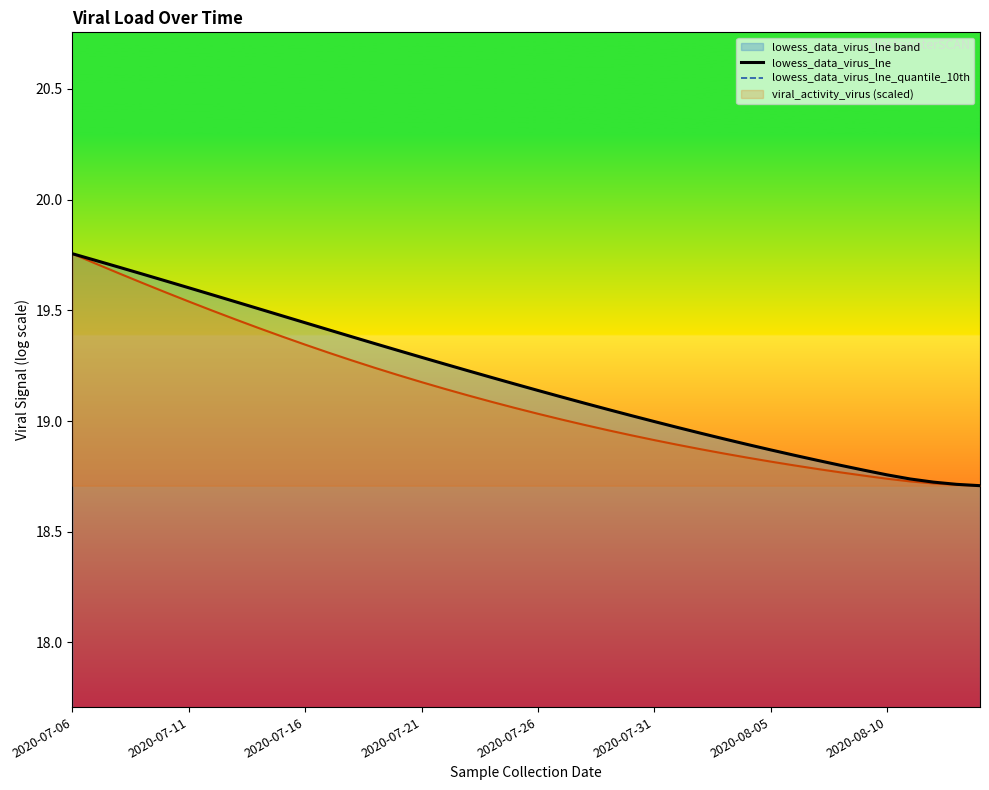

What is the label of the 21st point from the right?

19